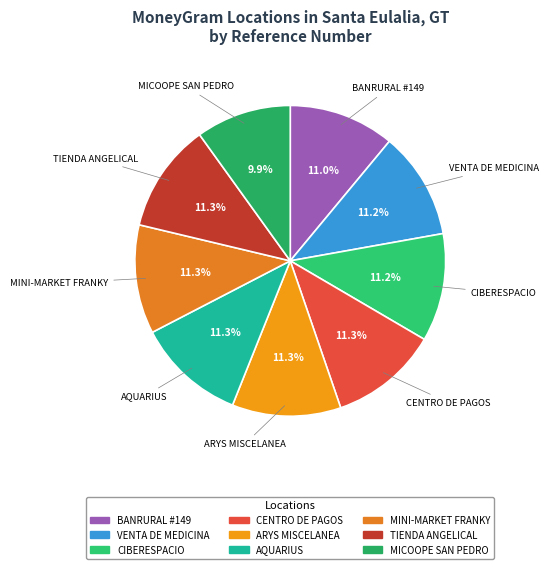

How many slices are in this pie chart?

9